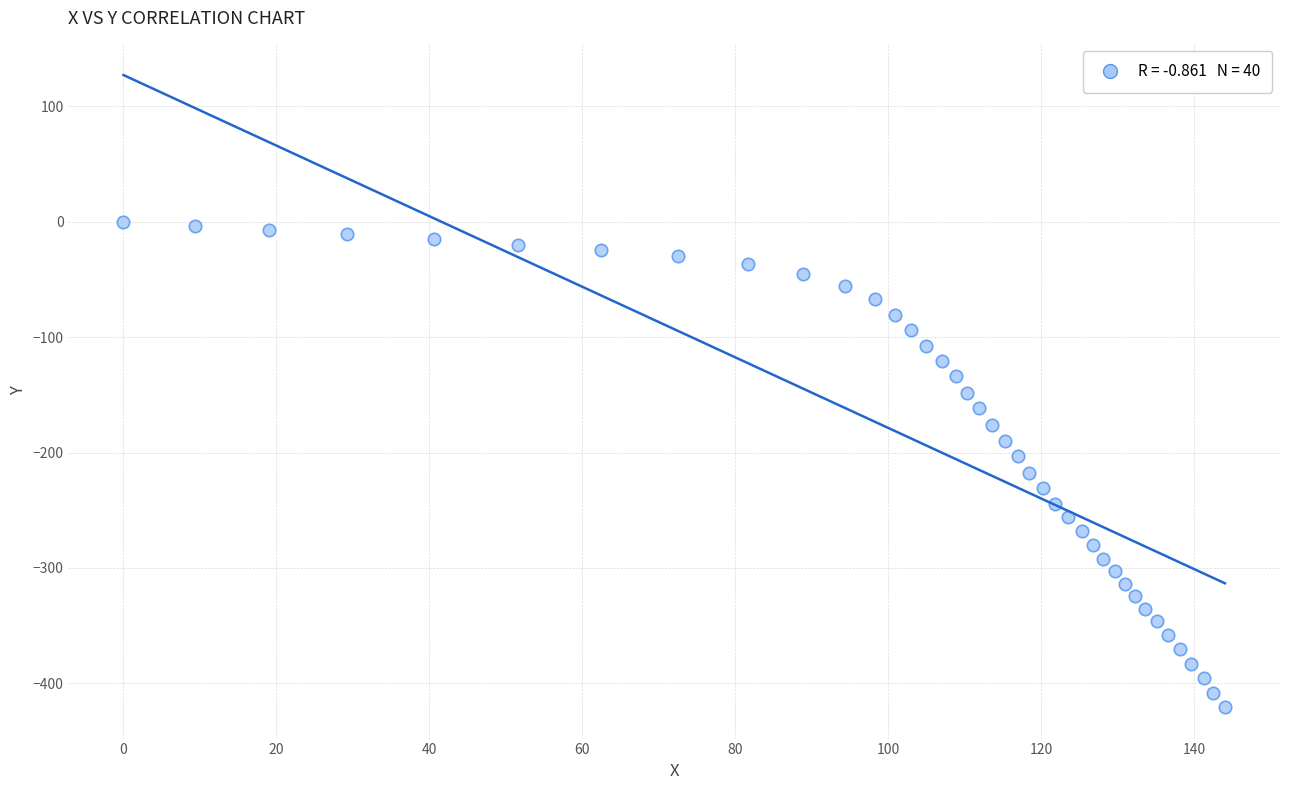

What is the range of X values (max minus min)?

144.0